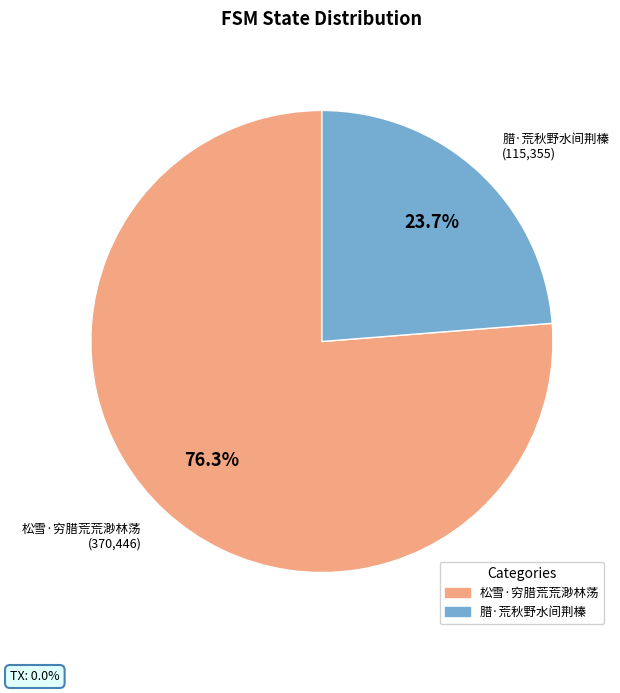

What portion of the pie excludes 腊·荒秋野水间荆榛?

76.3%